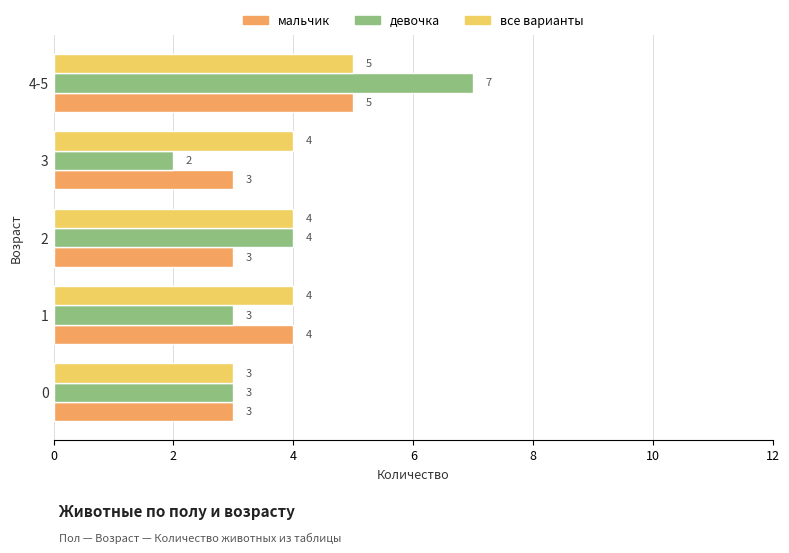

Which series has the widest spread of values?

девочка